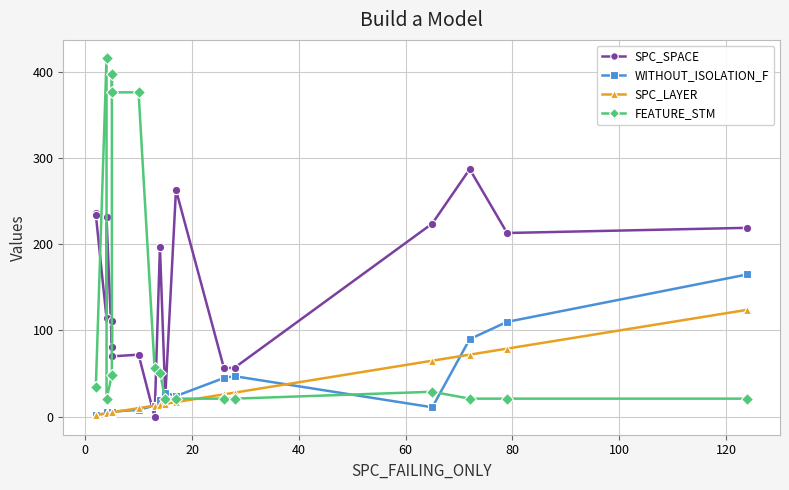

What is the maximum value for FEATURE_STM?

416